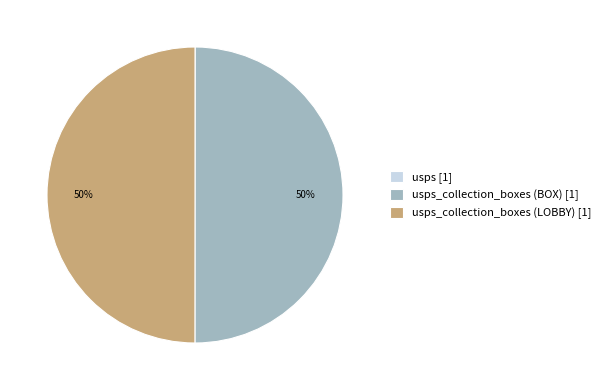

Combined, do usps_collection_boxes (BOX) [1] and usps_collection_boxes (LOBBY) [1] account for over 50%?

Yes